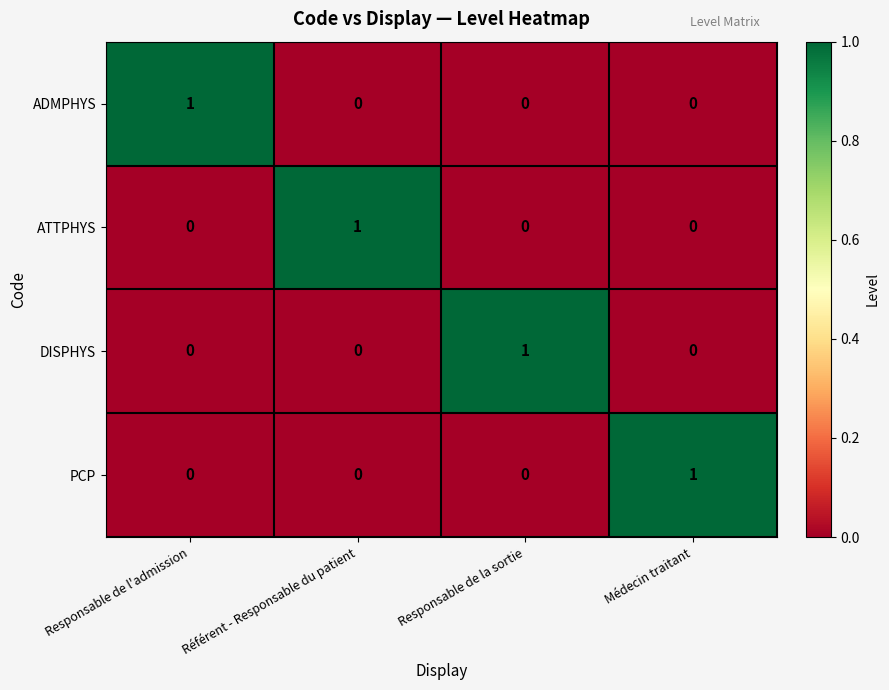

Count the ADMPHYS values in the range 0 to 1.

4